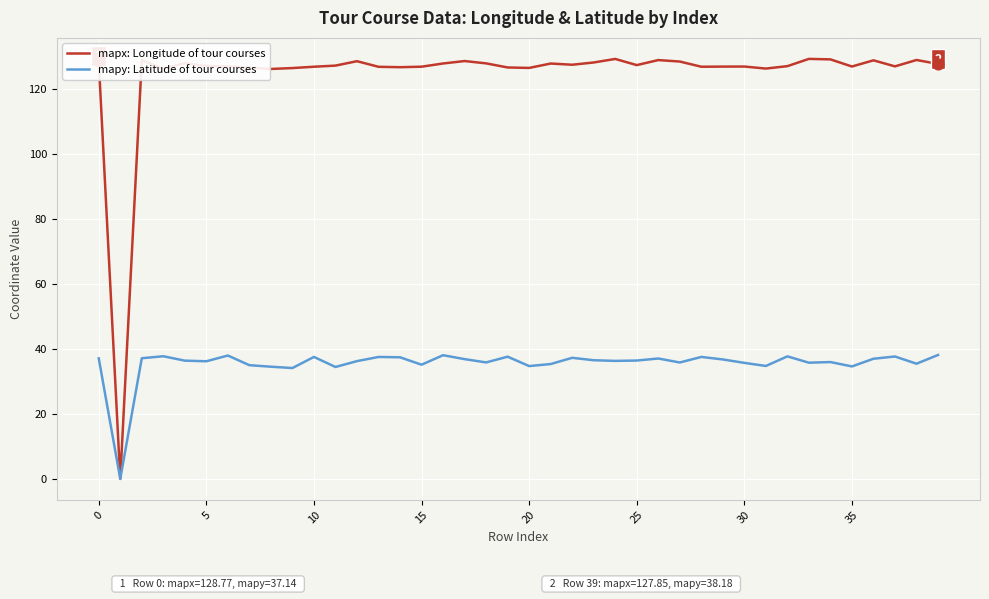

Which series has the largest total across all categories?

mapx: Longitude of tour courses